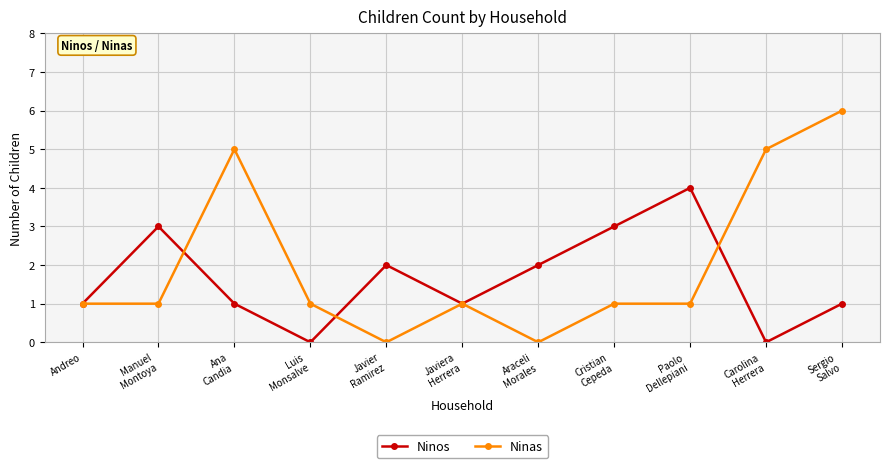

How many interior local valleys does the Ninos series have?

3